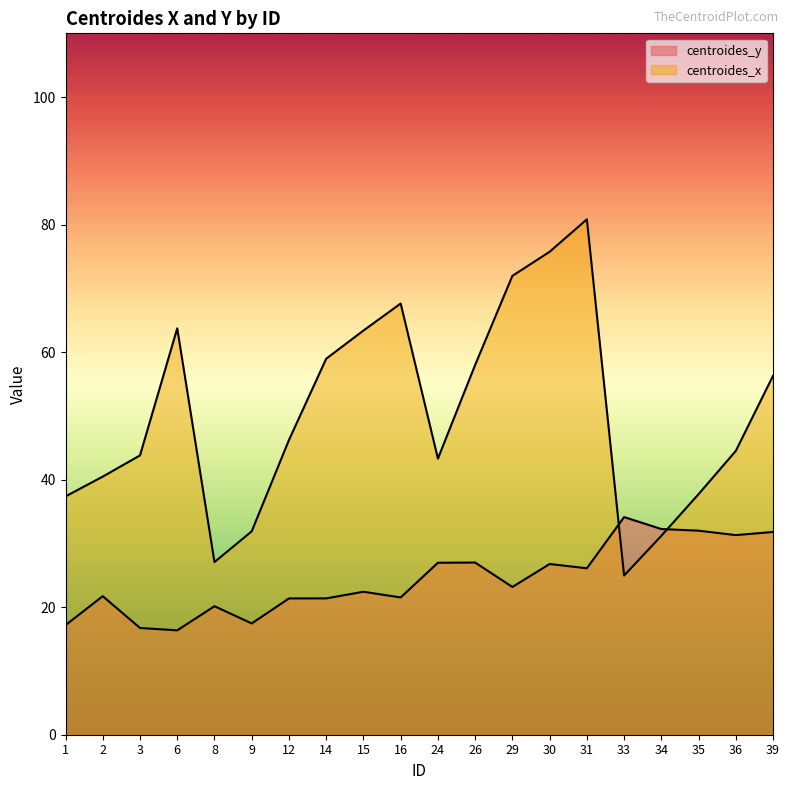

Reading right to left, extract all data points from this chart.

centroides_y: 31.8	31.3	32.0	32.3	34.1	26.1	26.8	23.2	27.0	27.0	21.5	22.4	21.4	21.4	17.5	20.2	16.4	16.7	21.7	17.2
centroides_x: 56.3	44.5	37.7	31.2	25.0	80.8	75.7	72.0	58.0	43.3	67.6	63.4	59.0	46.2	31.9	27.1	63.7	43.8	40.5	37.4